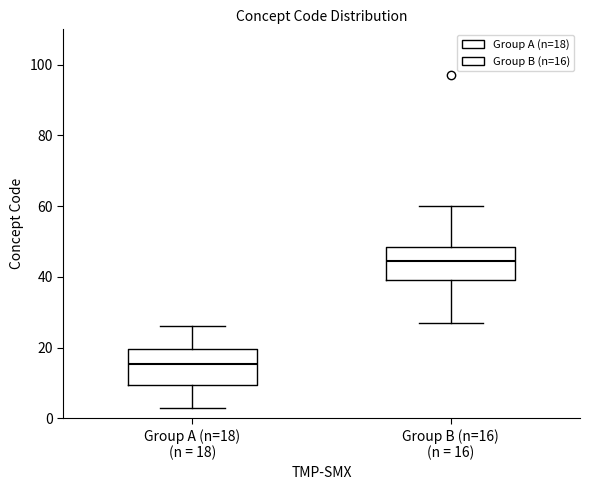

Which box has the lowest median line?

Group A (n=18) (n = 18)